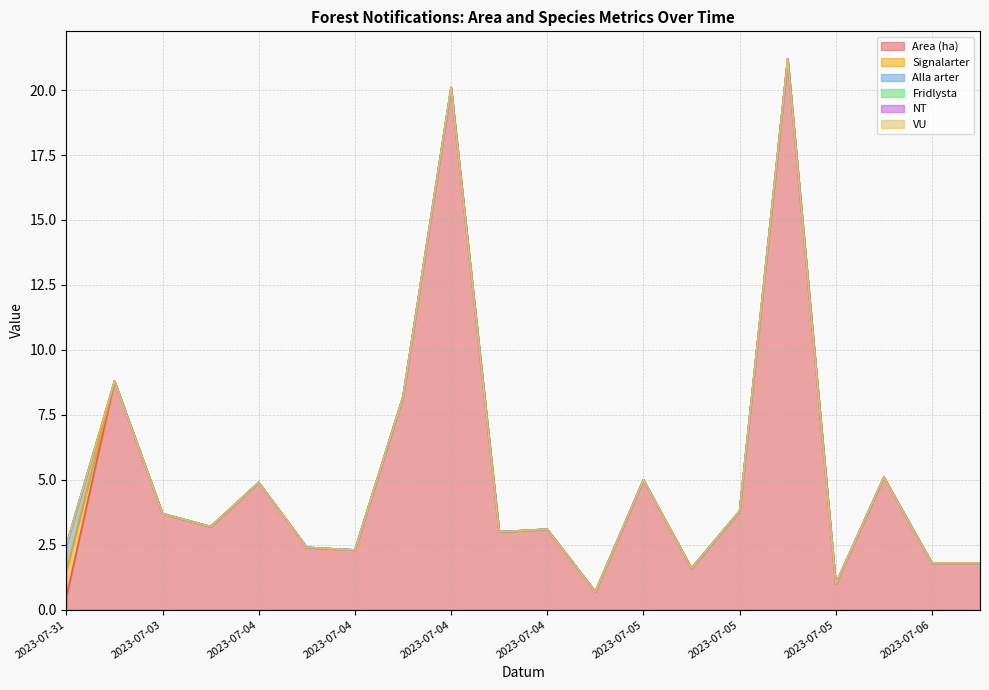

Does the chart display data point markers on the line(s)?

No